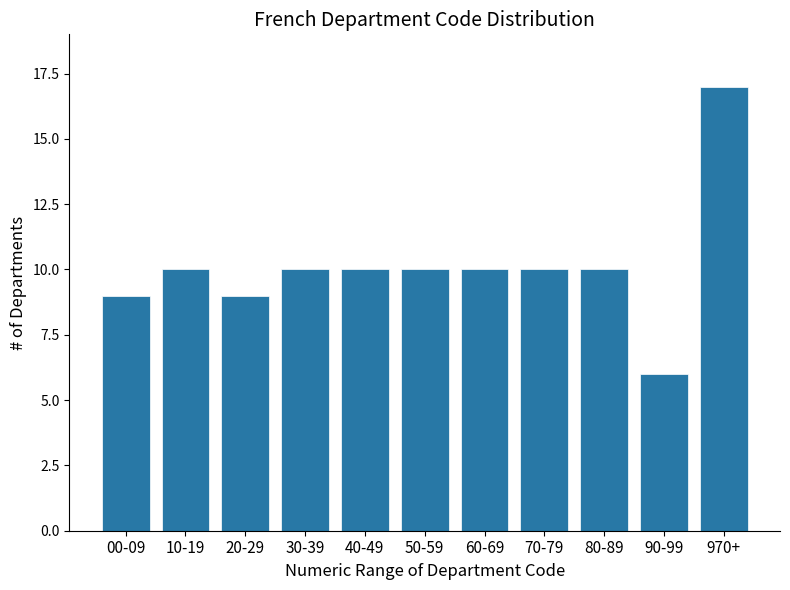

Reading left to right, what are all the values shown in this chart?

9	10	9	10	10	10	10	10	10	6	17